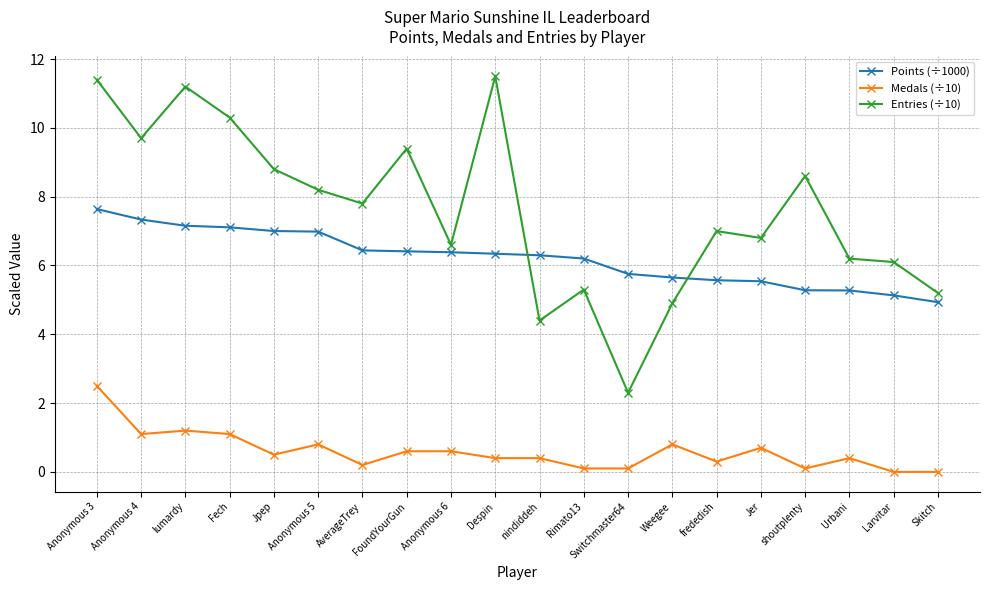

What is the average value of the Medals (÷10) series?

0.6